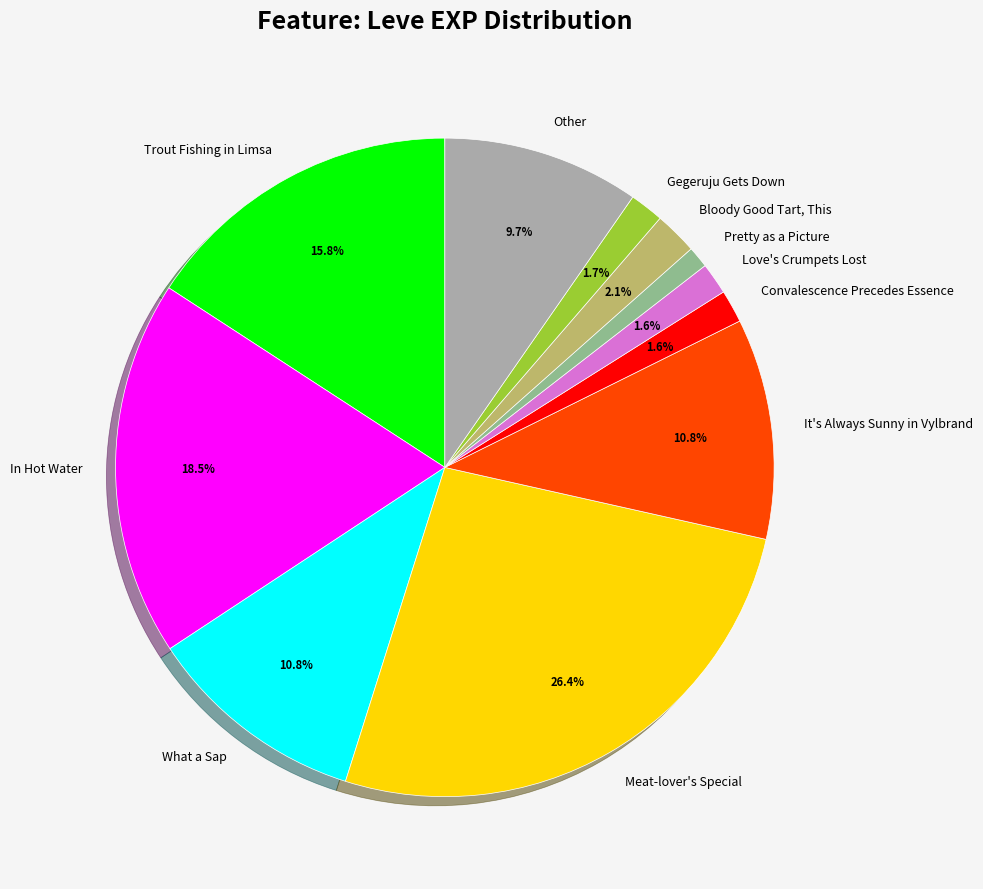

Combined, do In Hot Water and Meat-lover's Special account for over 50%?

No